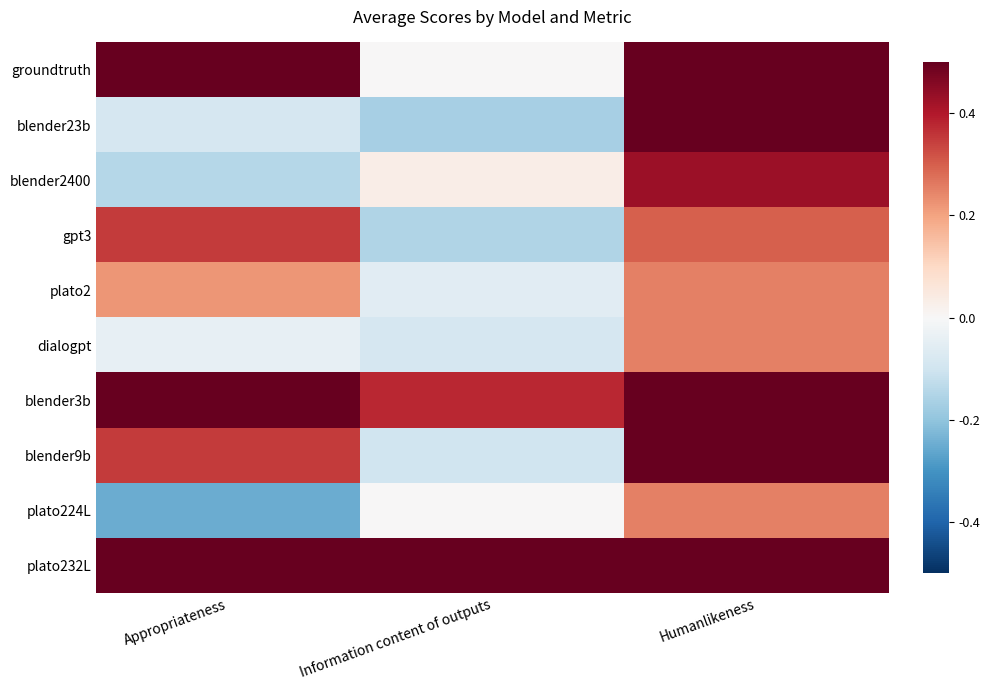

Between Humanlikeness and Information content of outputs, which is larger?

Humanlikeness